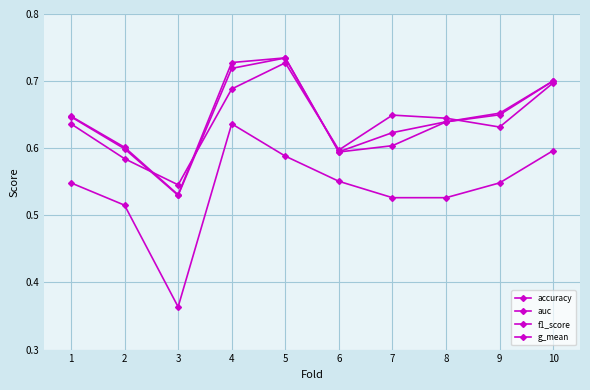

What is the minimum value for auc?

0.5